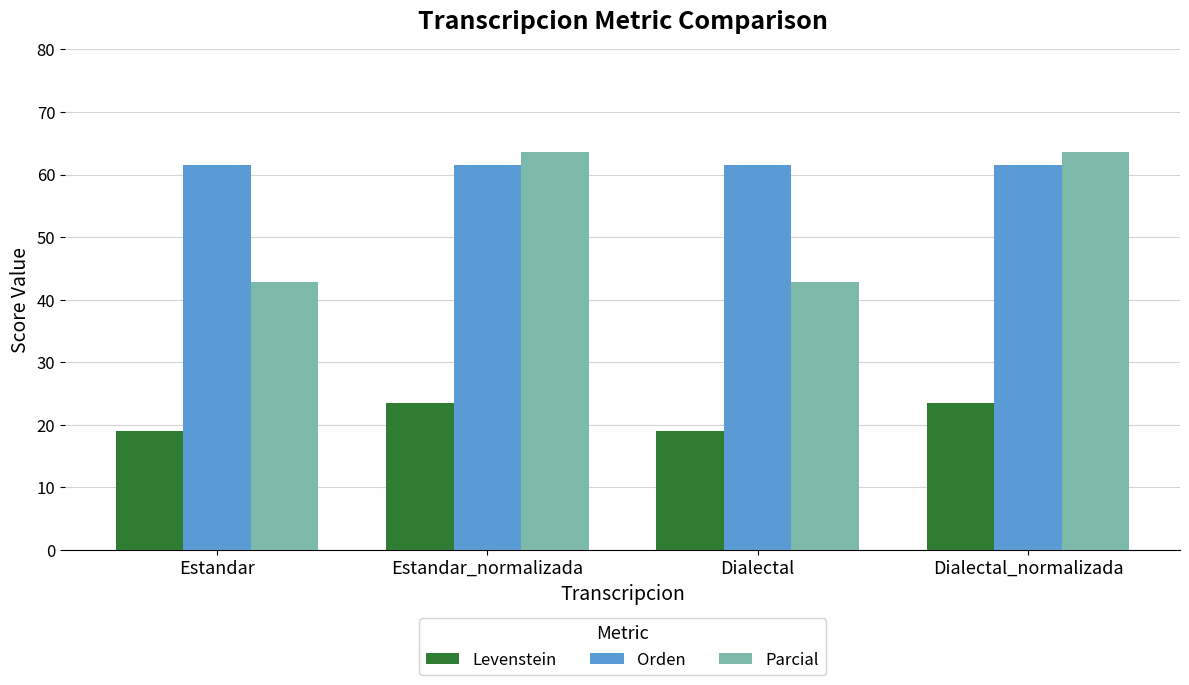

Are the bars horizontal?

No